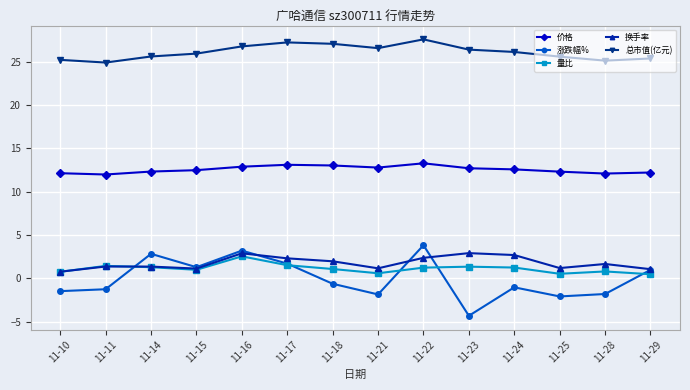

What is the average value of the 量比 series?

1.1